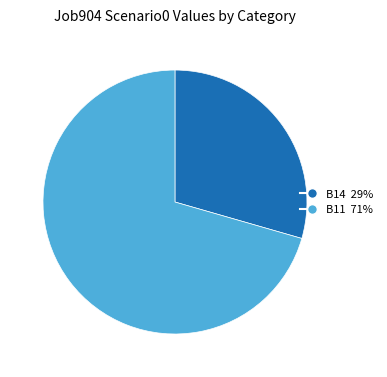

How many slices are in this pie chart?

2